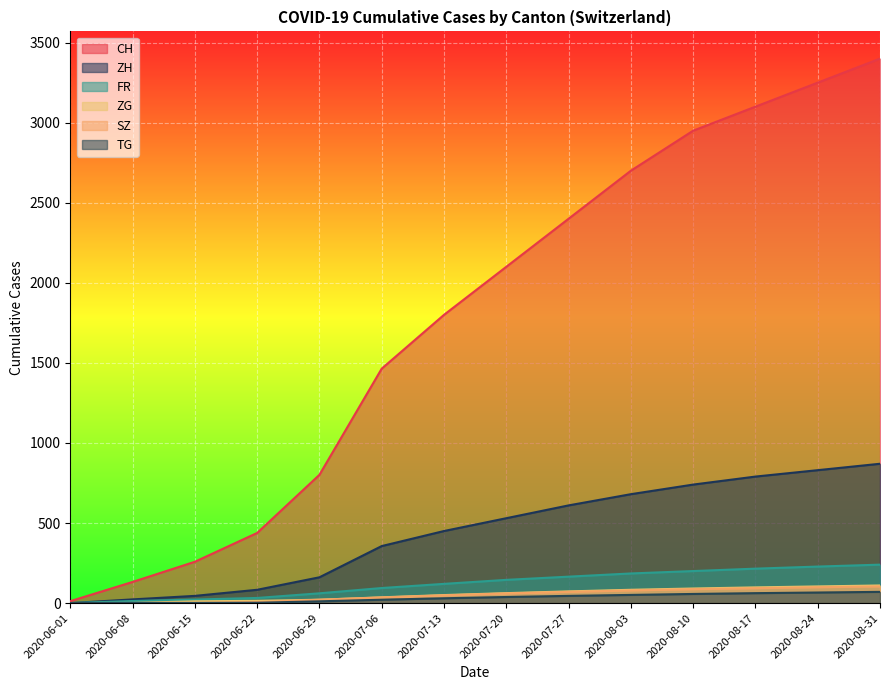

Rank the series by their maximum value, from lowest to highest.

TG, SZ, ZG, FR, ZH, CH